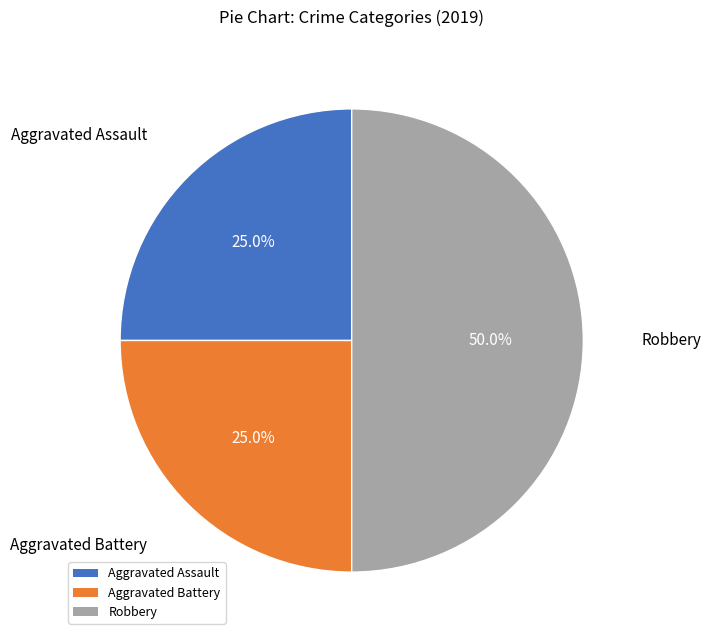

How much of the chart is everything except Robbery?

50.0%